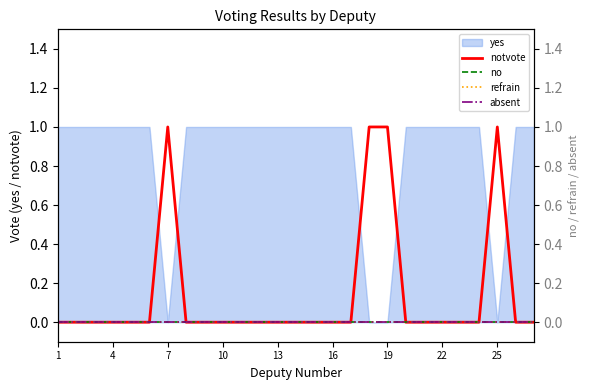

True or false: notvote has more than 1 points higher than both neighbors.

True